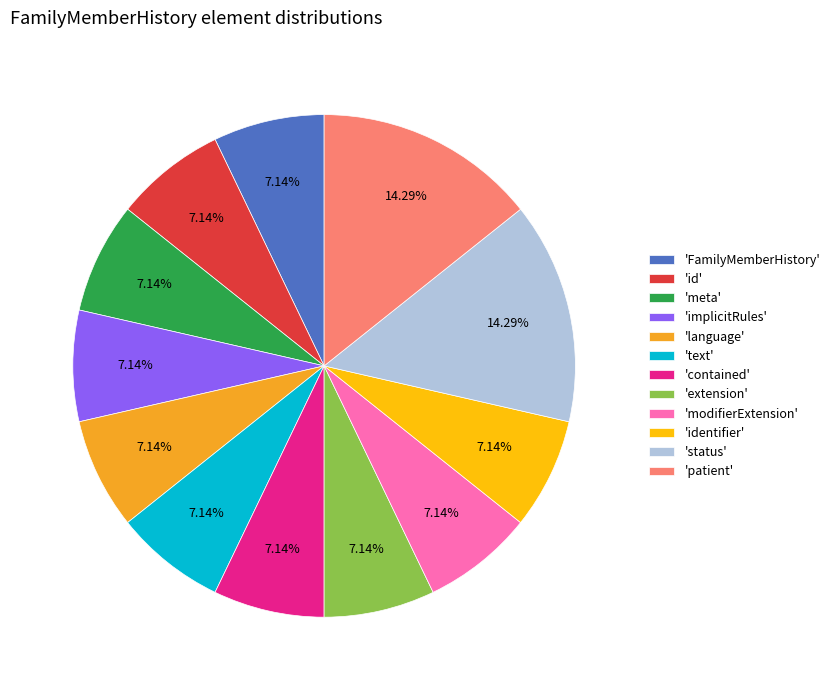

What is the ratio of the value at 'extension' to the value at 'modifierExtension'?

1.0